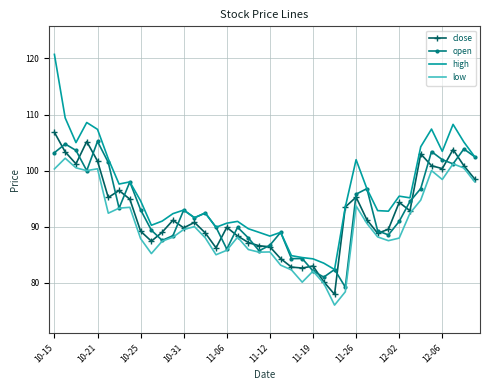

Which series has the widest spread of values?

high